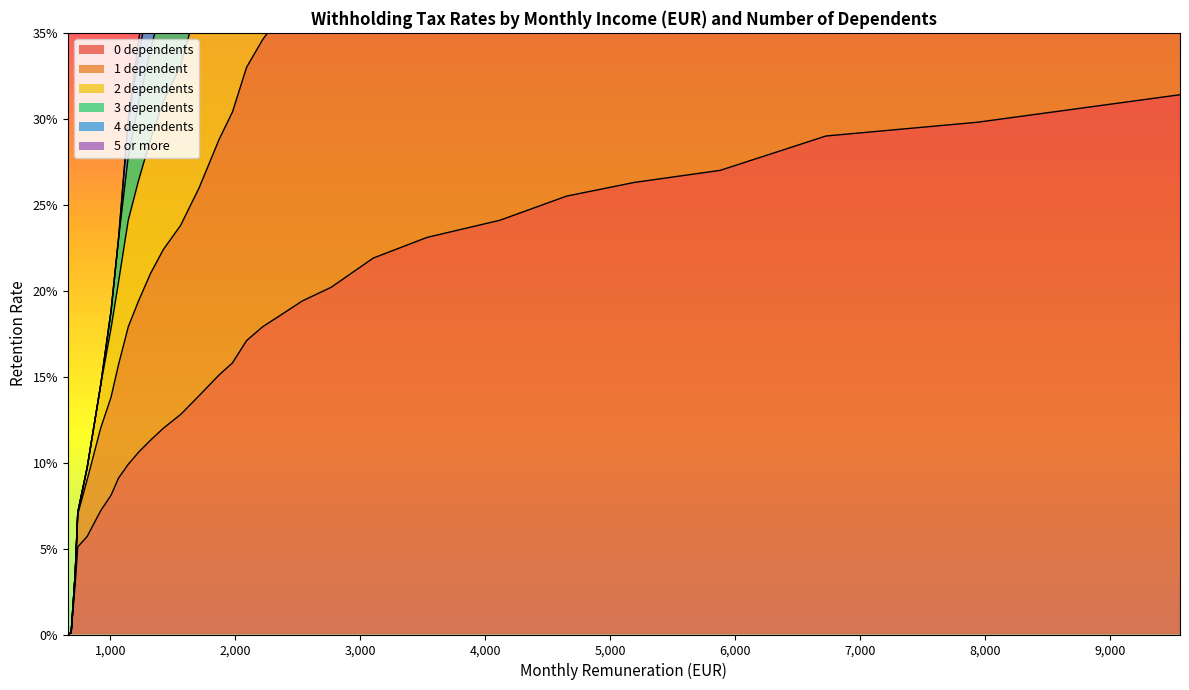

The 2 dependents series shows 1.4 at 3534. True or false?

False